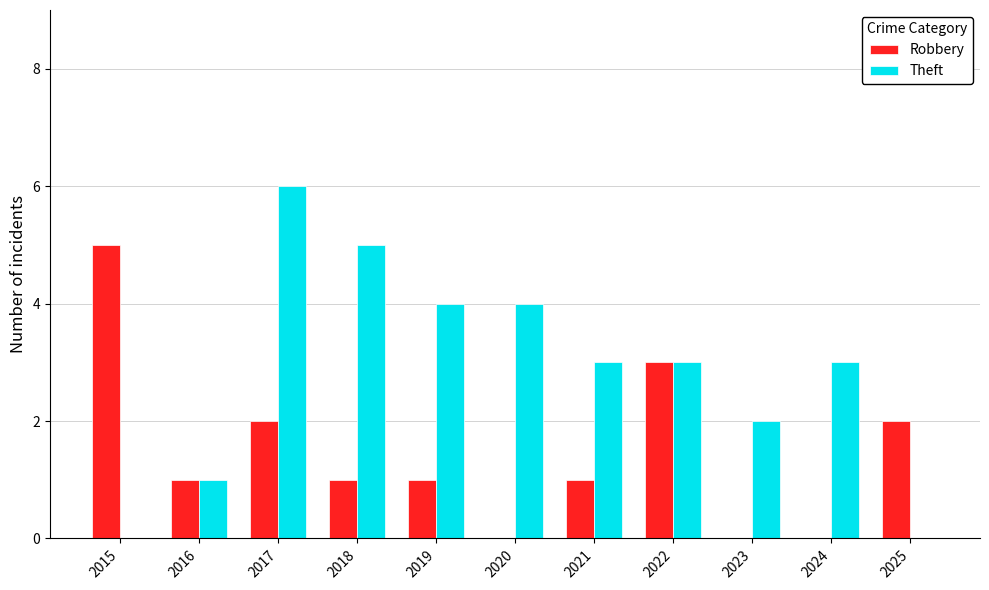

At which label does Robbery first exceed 1?

2015